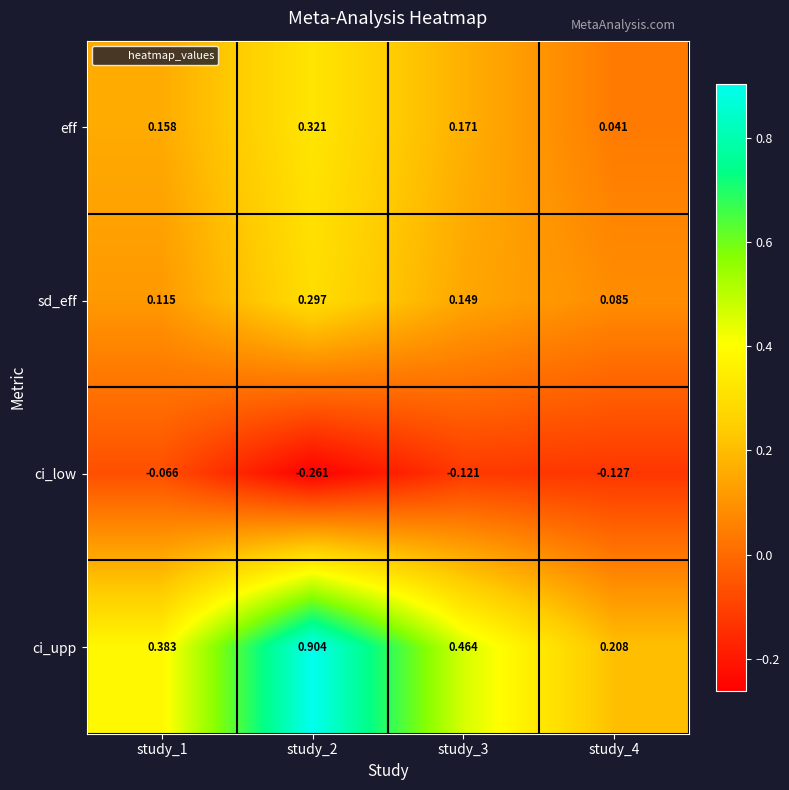

List the series in order of their peak value, highest first.

ci_upp, eff, sd_eff, ci_low